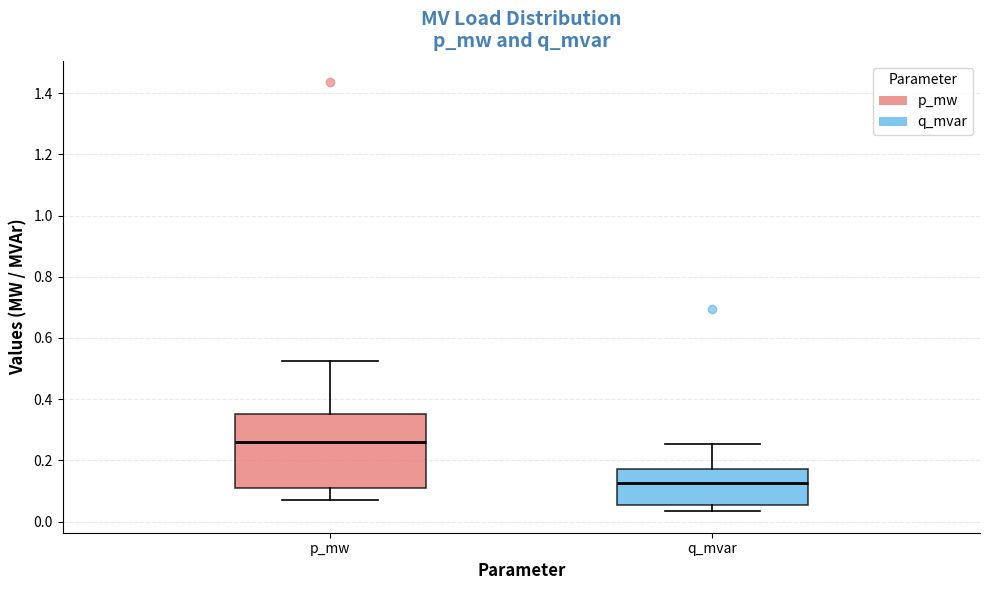

Reading left to right, transcribe this box plot: for each box, give where its median line is, the range the box spans, and where its two whiskers end, as read against the y-axis. The values are not printed on the chart, so give them approximately, as read against the axis.

p_mw: median 0.26, box 0.10 to 0.36, whiskers 0.06 to 0.52
q_mvar: median 0.12, box 0.06 to 0.18, whiskers 0.04 to 0.26